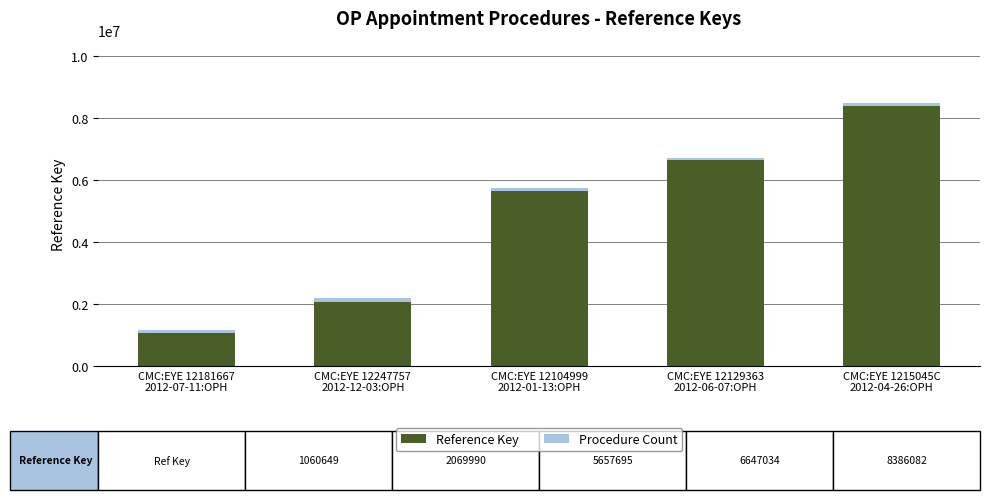

How many bars are there in total?

5